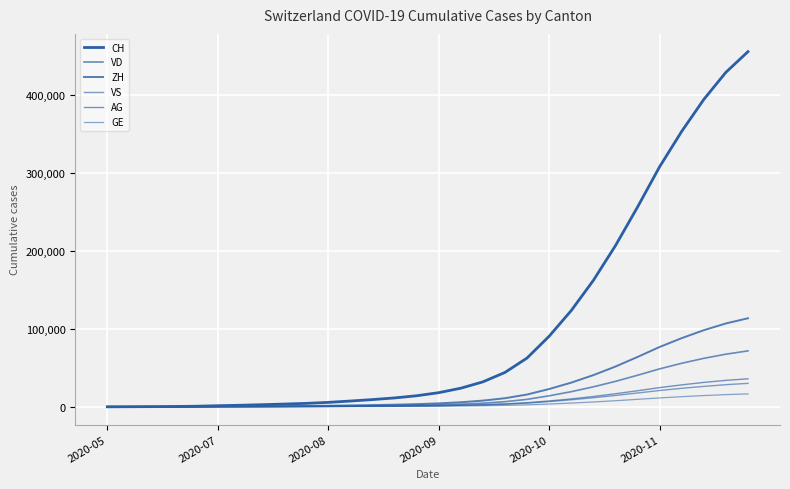

How many lines are shown in the chart?

6